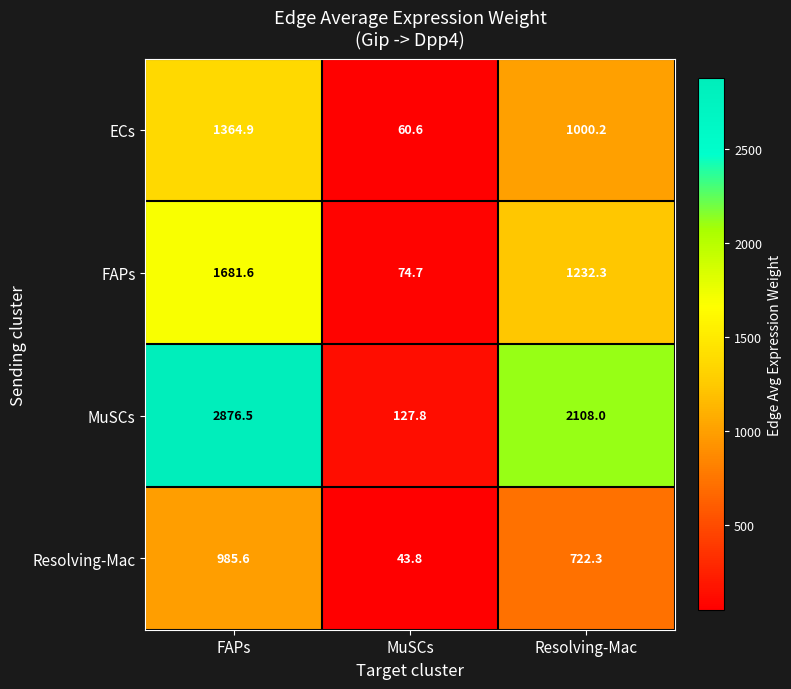

True or false: FAPs has a value of 1681.6 at FAPs.

True